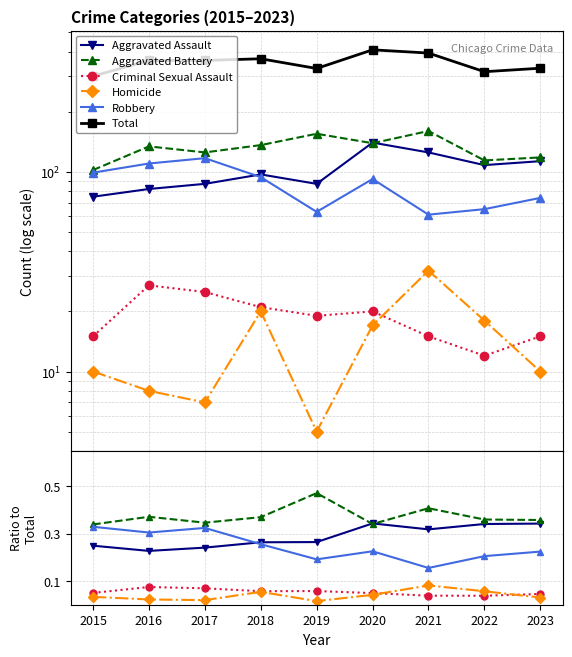

What is the sum of the Robbery values at 2020 and 2021?

0.4